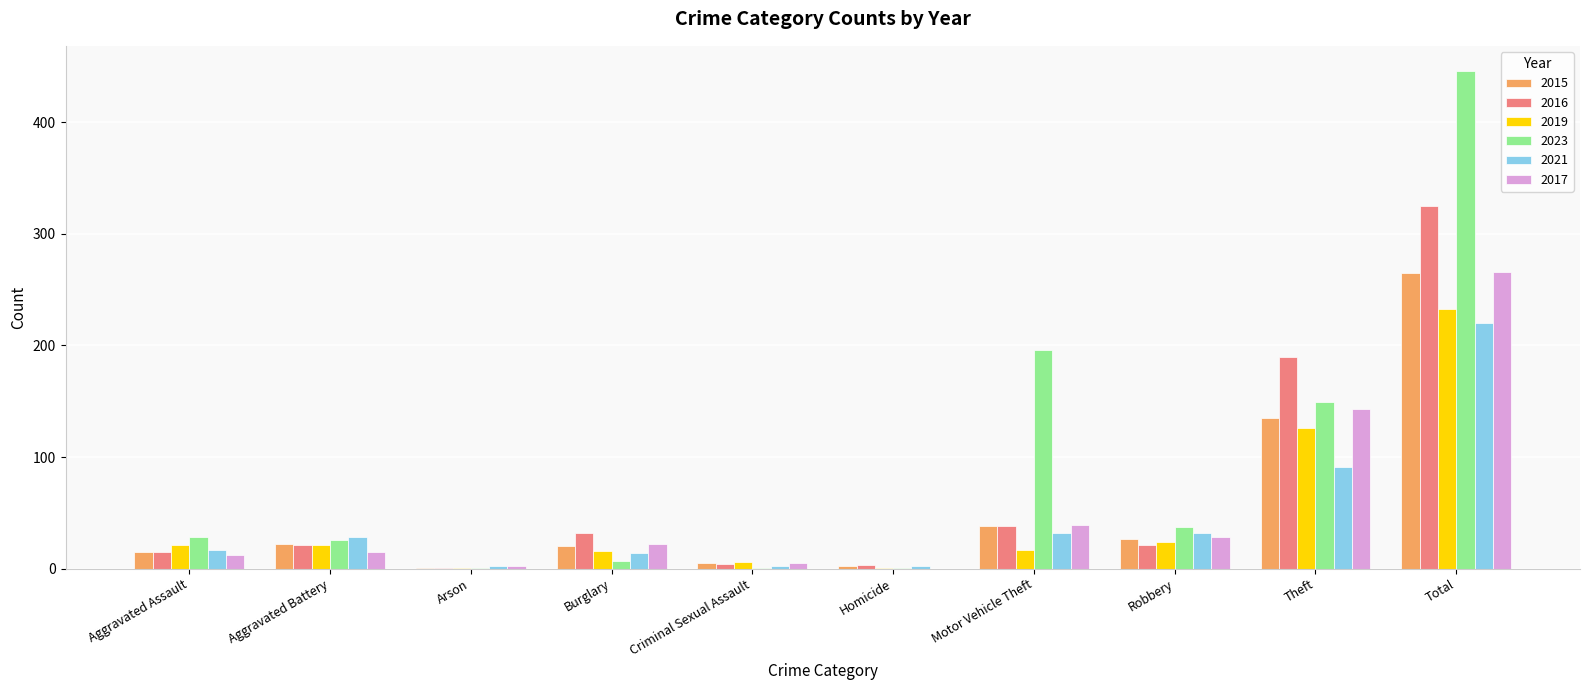

At which category is the sum across all series the highest?

Total